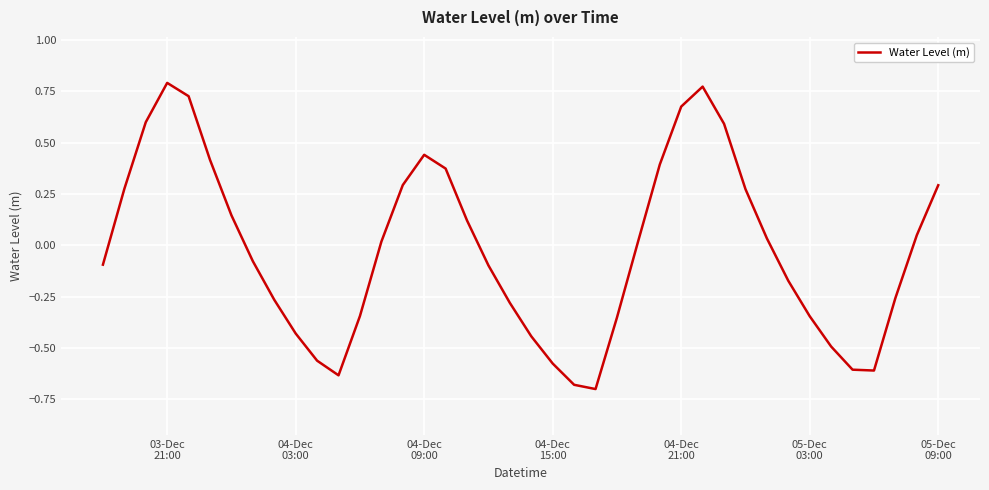

What is the difference between the maximum and minimum values?

1.5